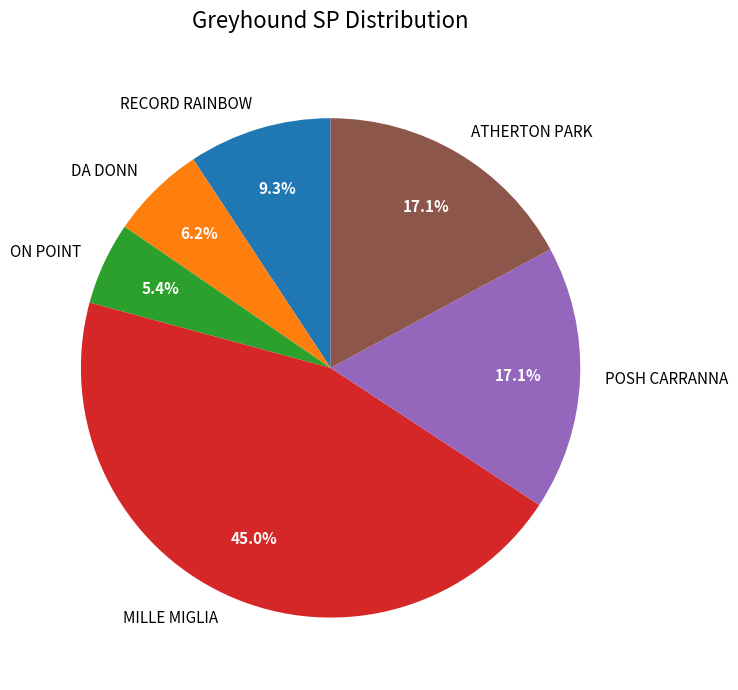

How many slices are in this pie chart?

6